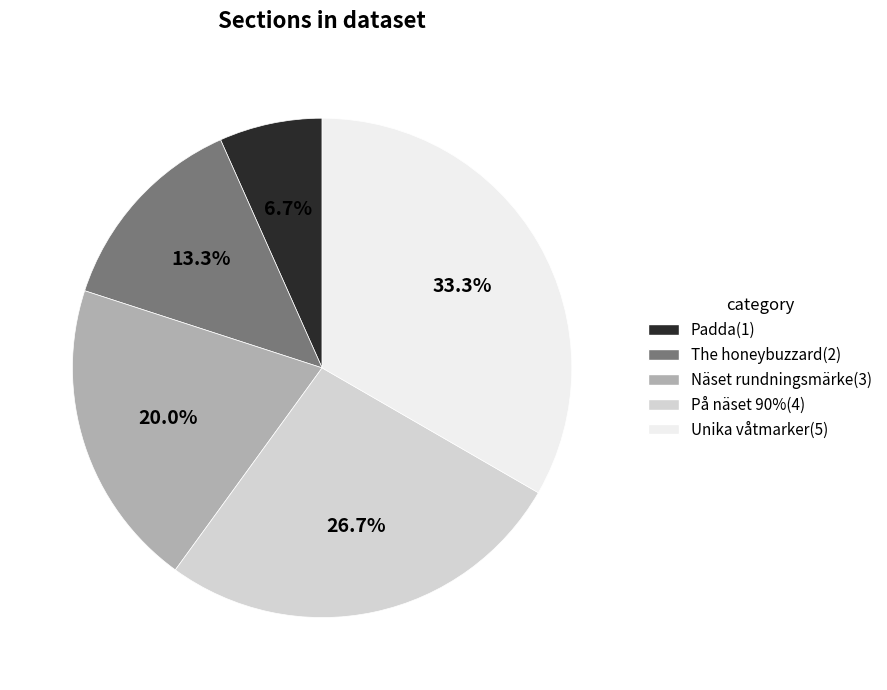

Is there any slice that represents more than half of the pie?

No